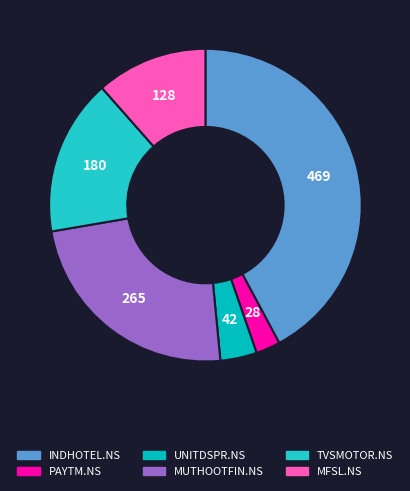

What is the ratio of the value at PAYTM.NS to the value at UNITDSPR.NS?

0.7